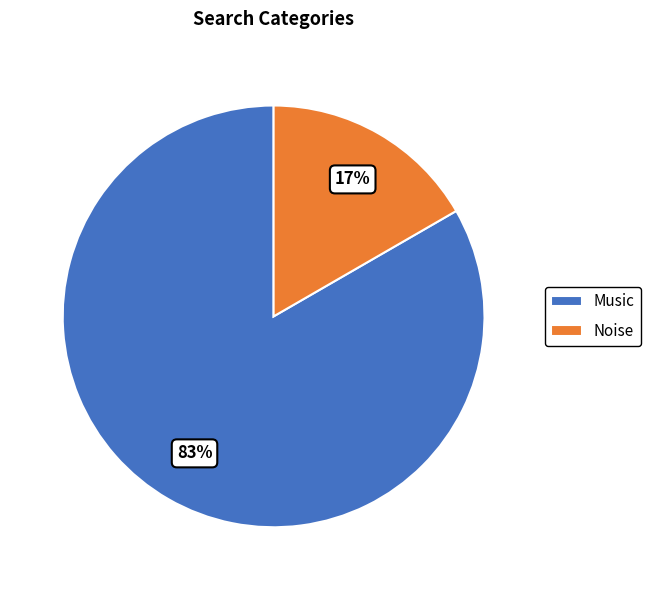

Is the sum of Music and Noise greater than half?

Yes